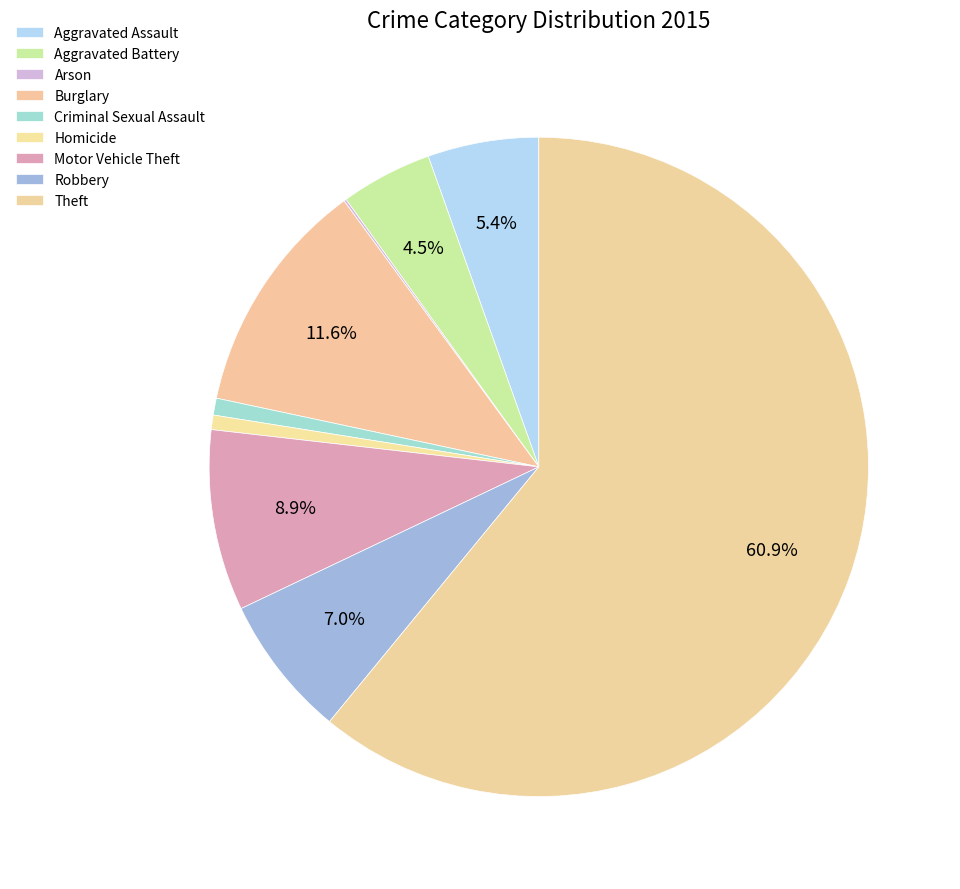

Rank the categories by value from highest to lowest.

Theft, Burglary, Motor Vehicle Theft, Robbery, Aggravated Assault, Aggravated Battery, Criminal Sexual Assault, Homicide, Arson